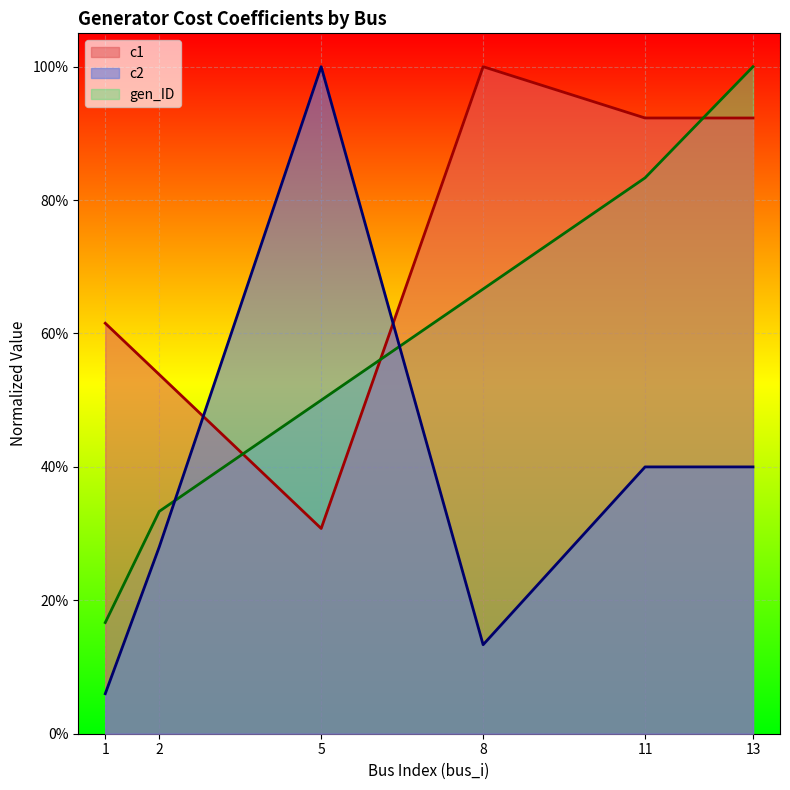

Count the number of categories in the chart.

6